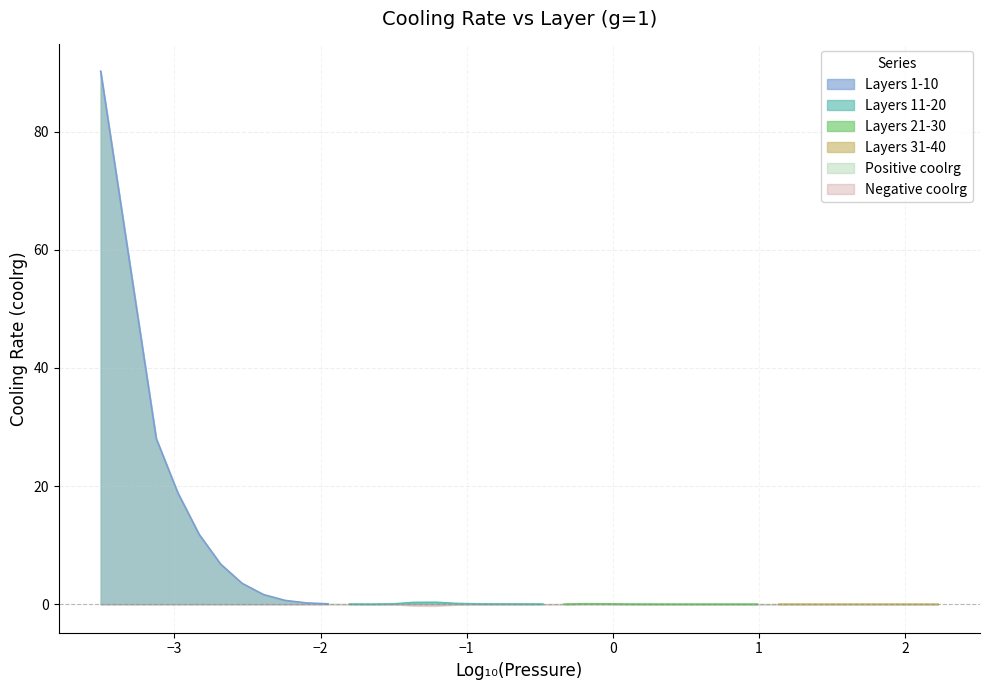

What is the difference between the Layer 11-20 values at 1 and 5?

0.3